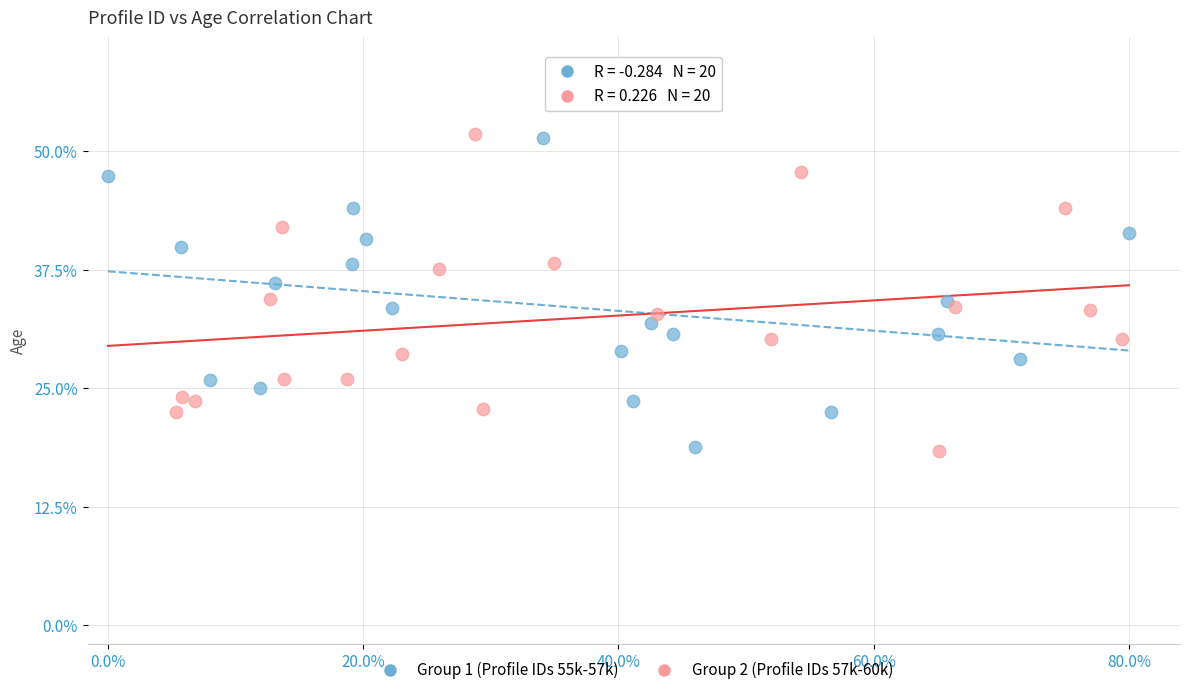

What are all the series names shown in the legend?

Group 1 (Profile IDs 55k-57k), Group 2 (Profile IDs 57k-60k)